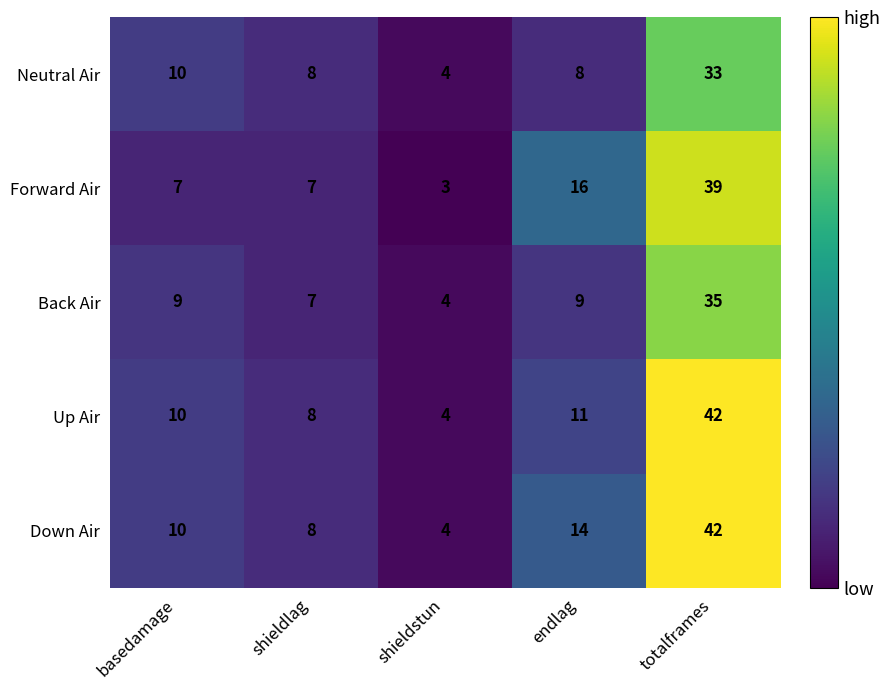

What is the sum of all Back Air values?

64